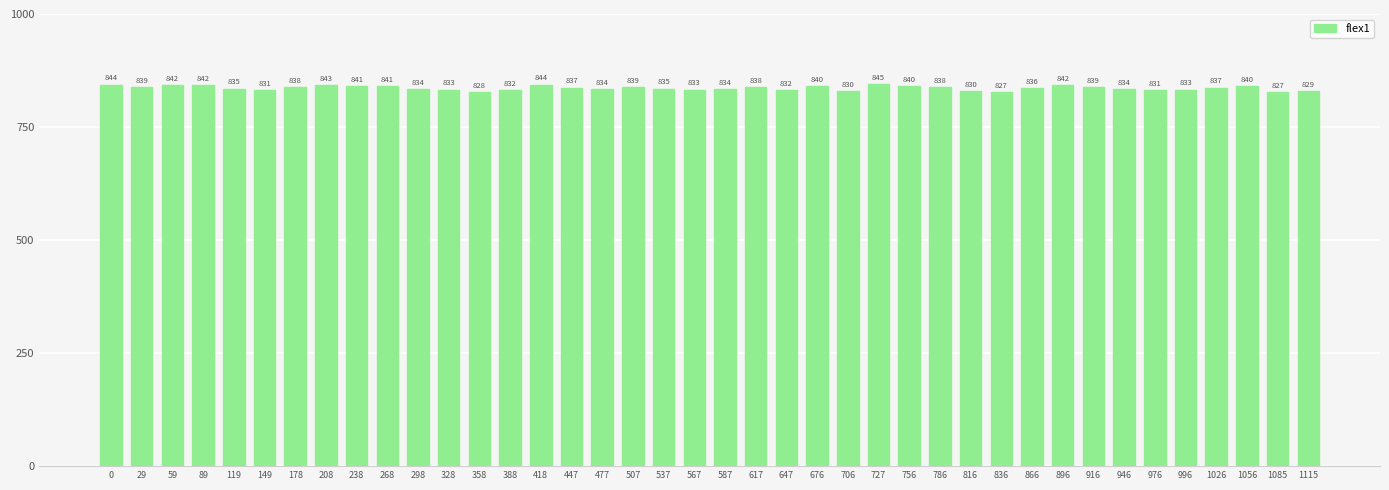

What is the value of the 19th bar from the left?

835